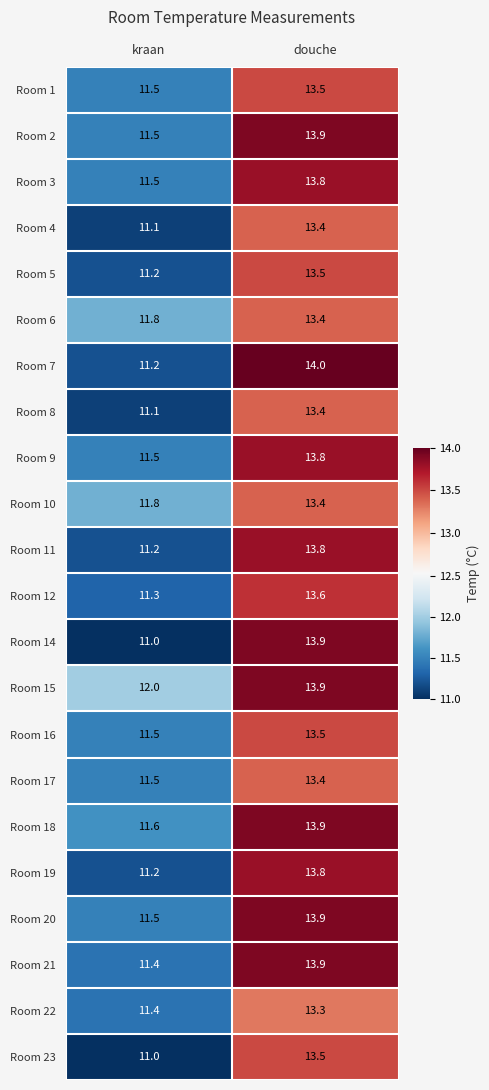

At which label does Room 20 reach its minimum?

kraan